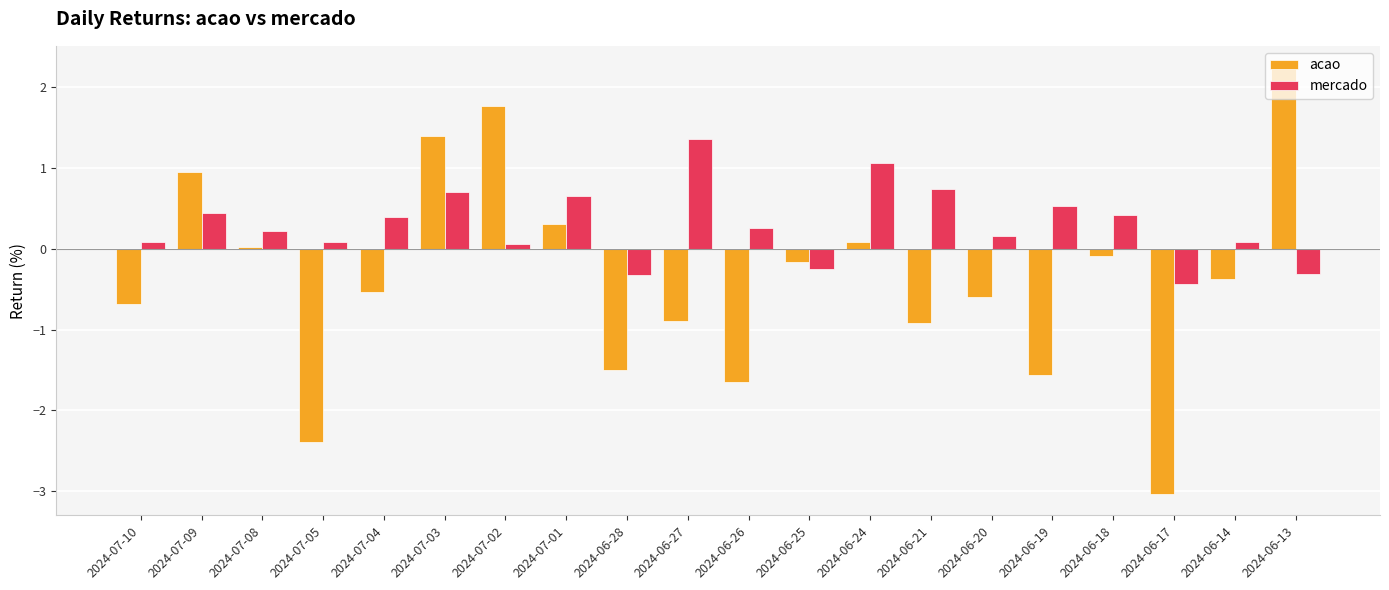

Is the value of mercado at 2024-07-10 greater than the value of acao at 2024-06-14?

Yes